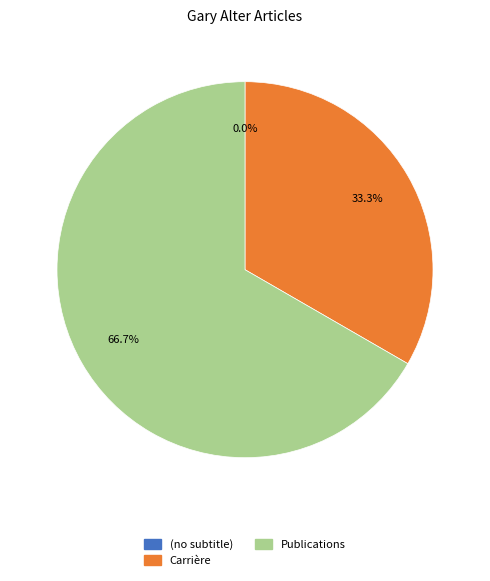

To the nearest percent, what percentage of the pie is Carrière?

33%